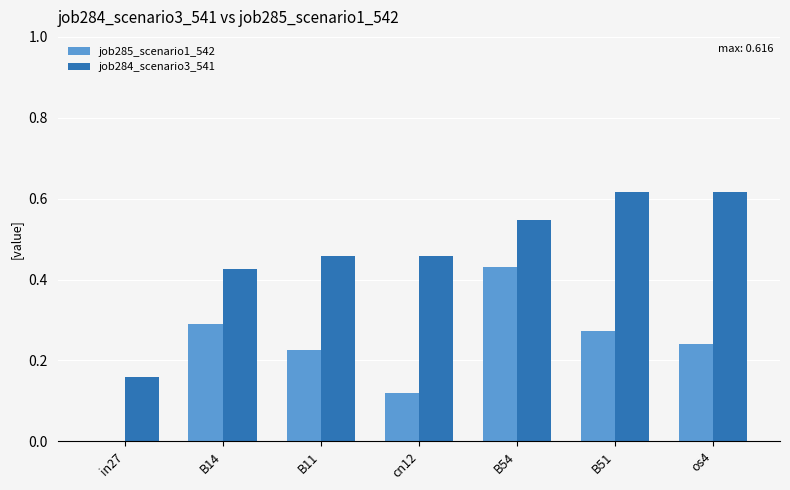

Which series has the largest range (max minus min)?

job284_scenario3_541